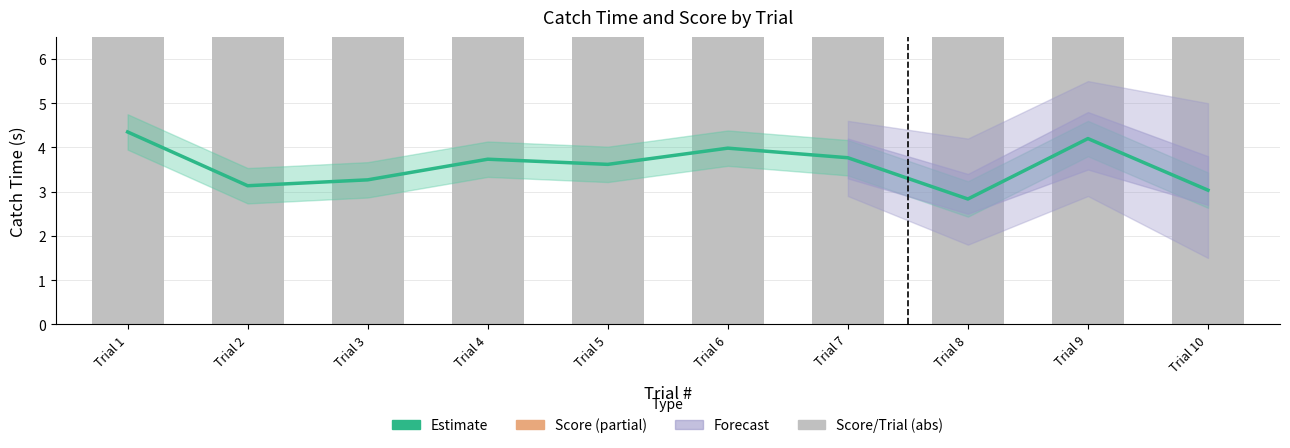

Where is Score/Trial (abs) nearest to the value 10?

Trial 2